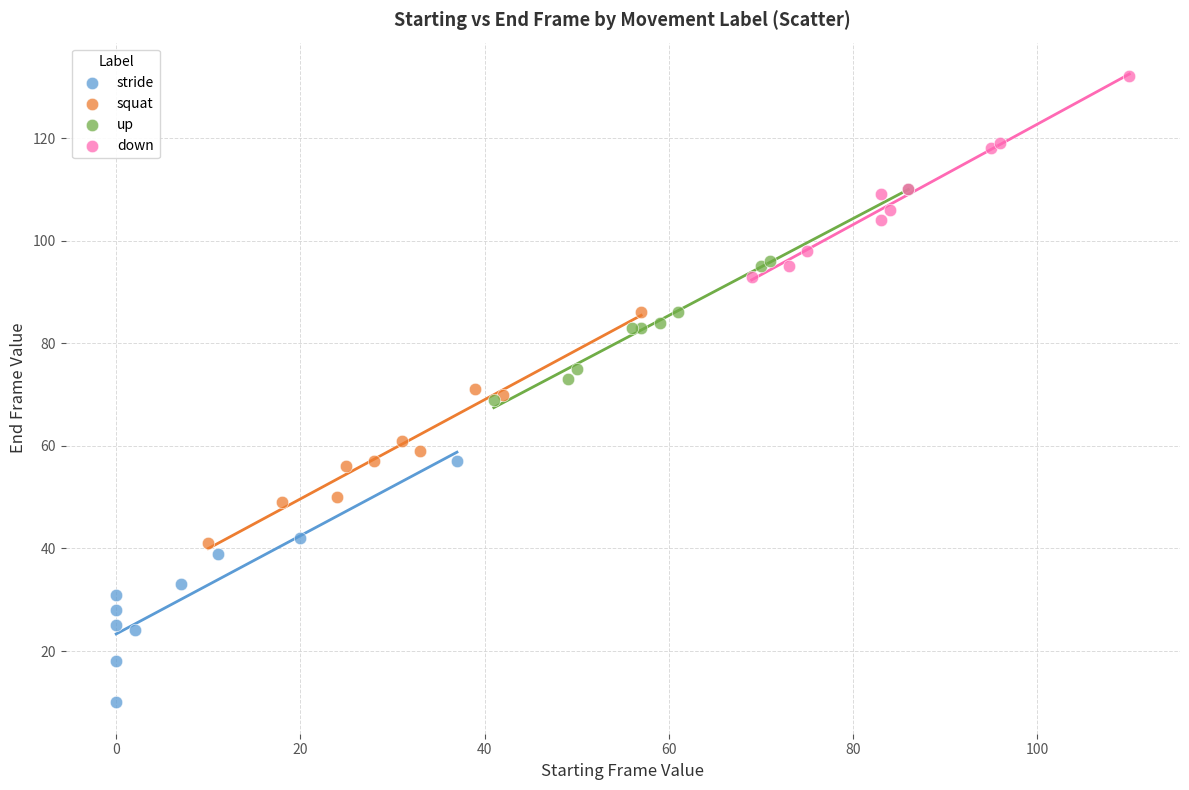

Which series contains the lowest Y value?

stride